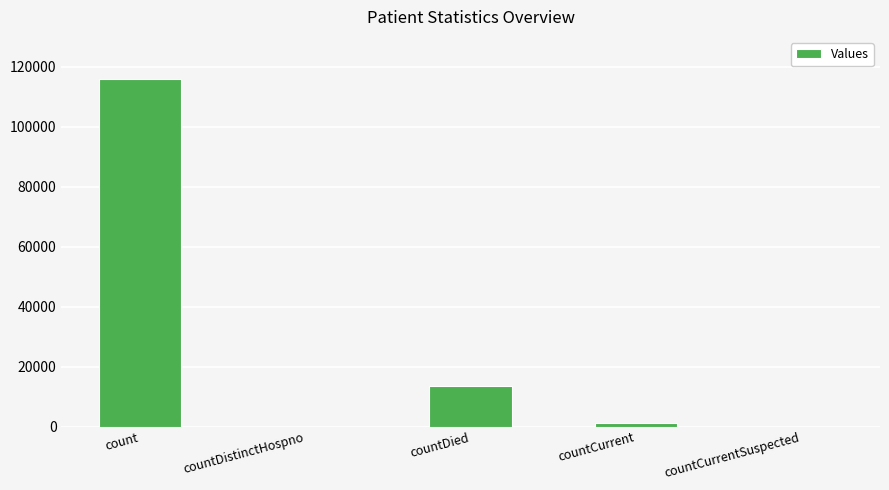

What is the maximum value shown in the chart?

115882